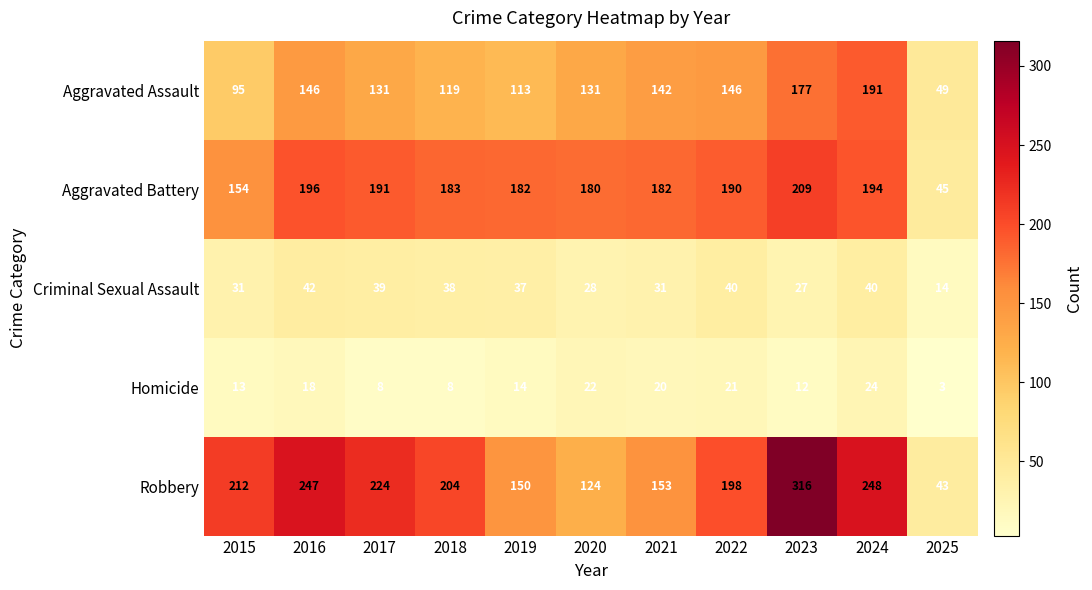

True or false: Robbery has a value of 150 at 2019.

True